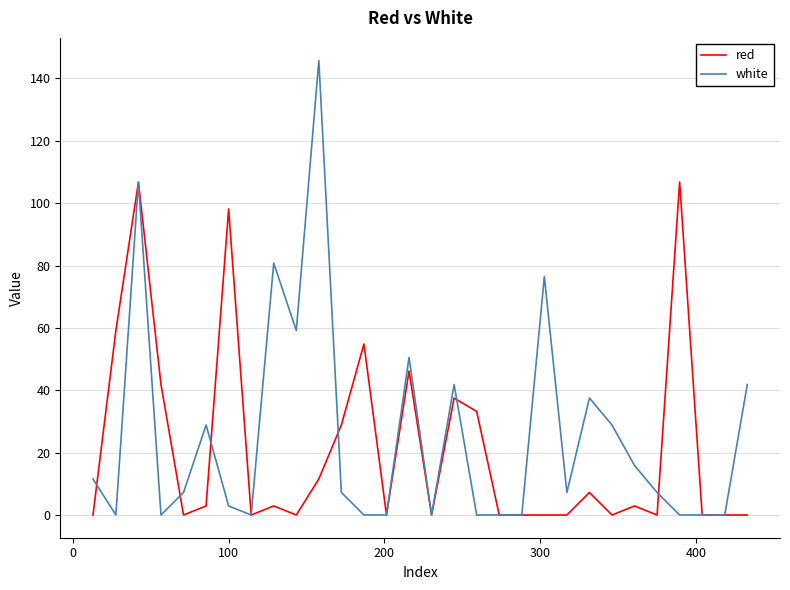

Rank the series by their average value, from lowest to highest.

red, white